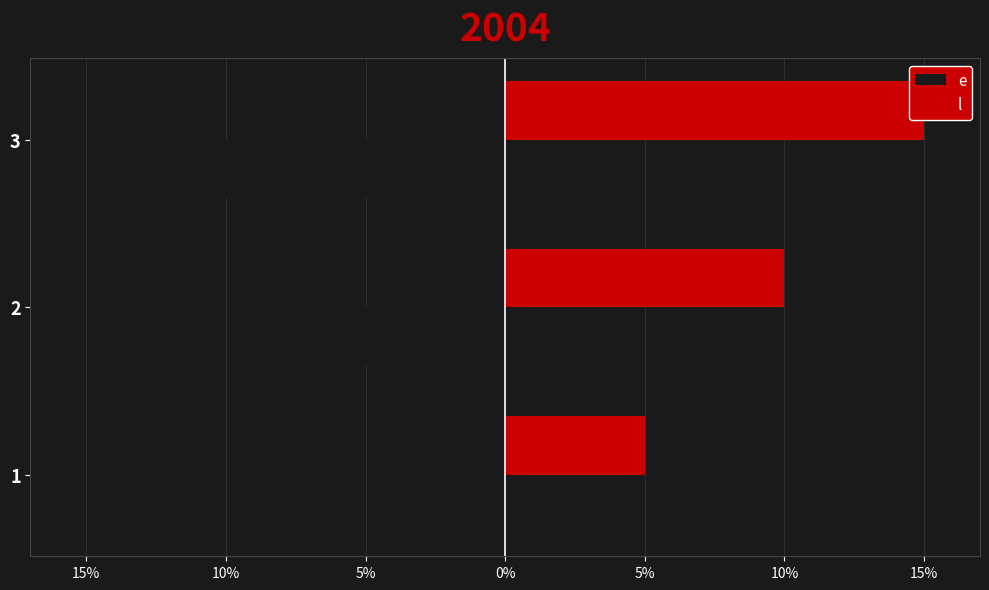

Which series has the widest spread of values?

e